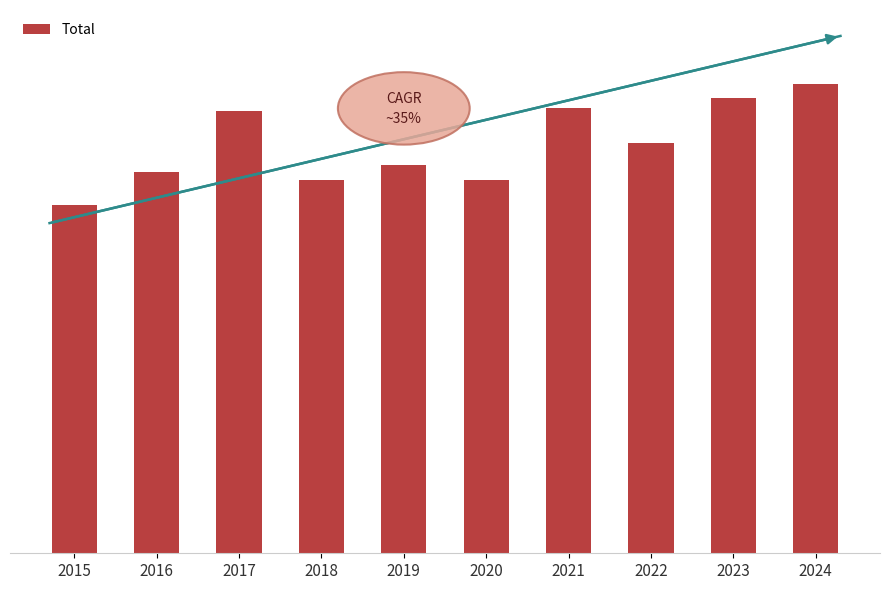

Rank the categories by value from highest to lowest.

2024, 2023, 2021, 2017, 2022, 2019, 2016, 2020, 2018, 2015